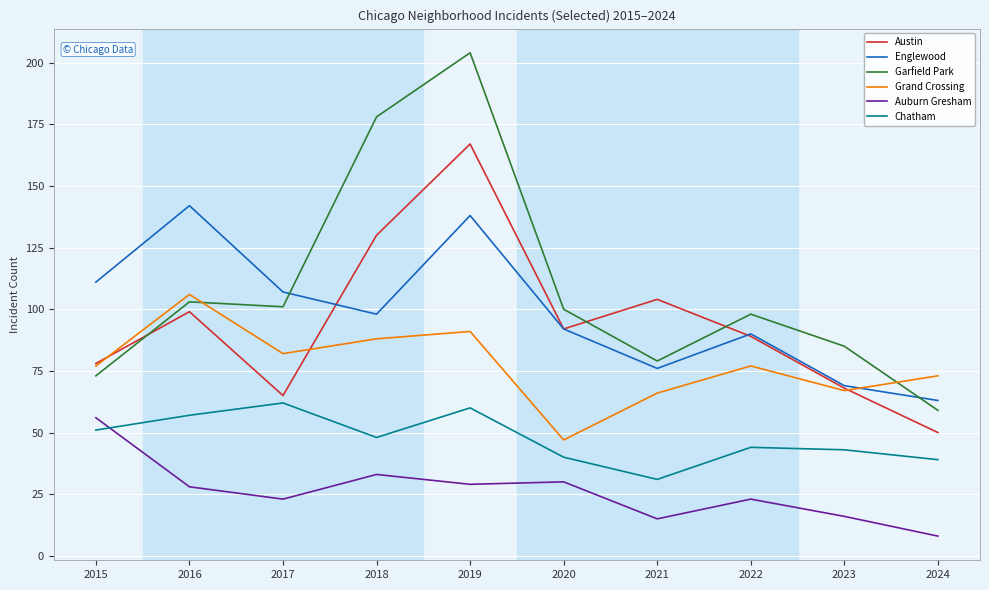

What is the minimum value shown in the chart?

8